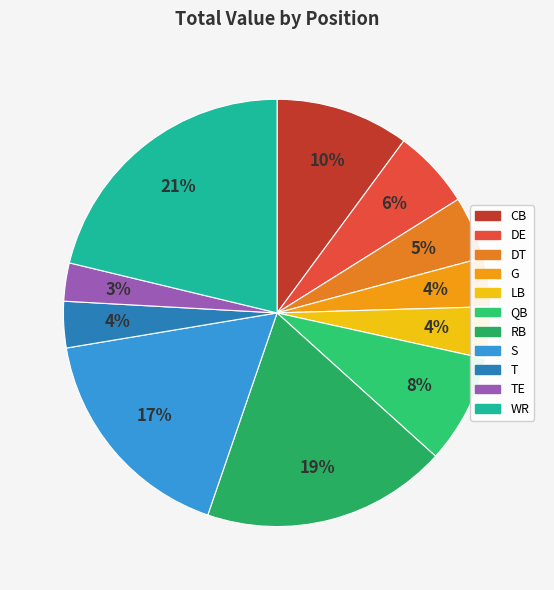

What is the change in value from G to WR?

+85